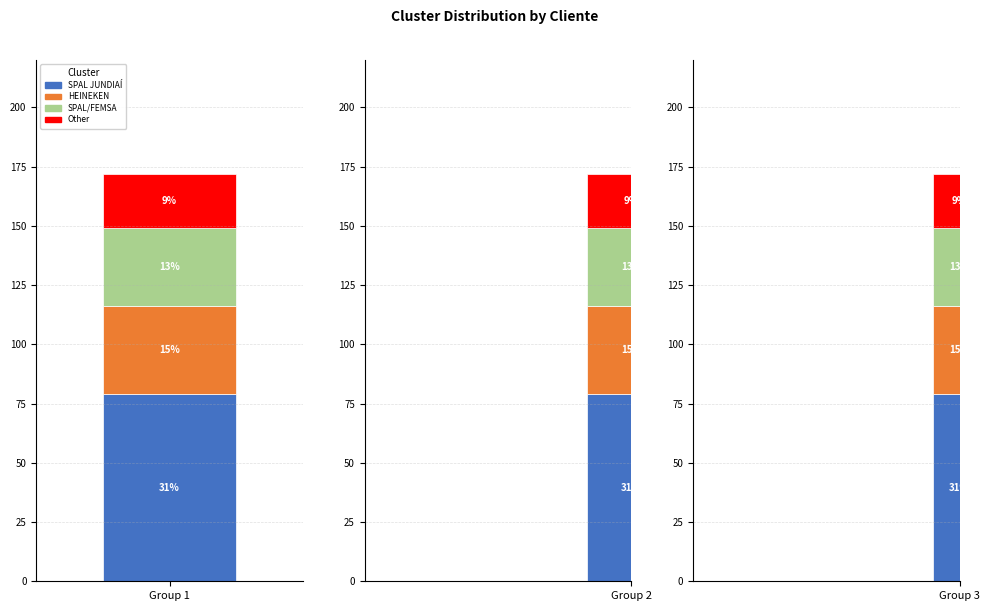

Where is atendimentos nearest to the value 51?

HEINEKEN